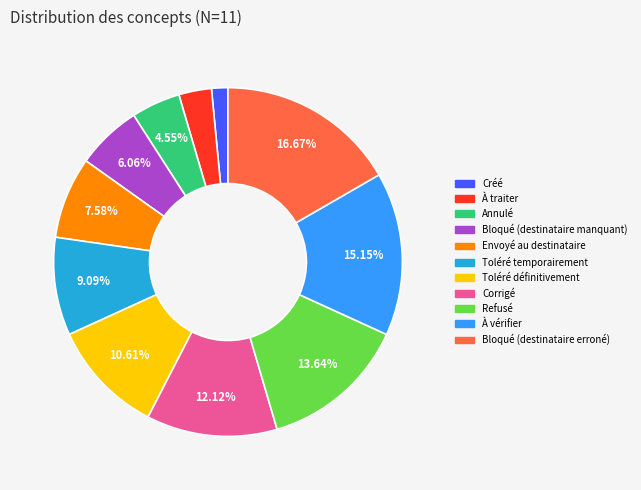

What percentage is the Créé slice, to the nearest percent?

2%